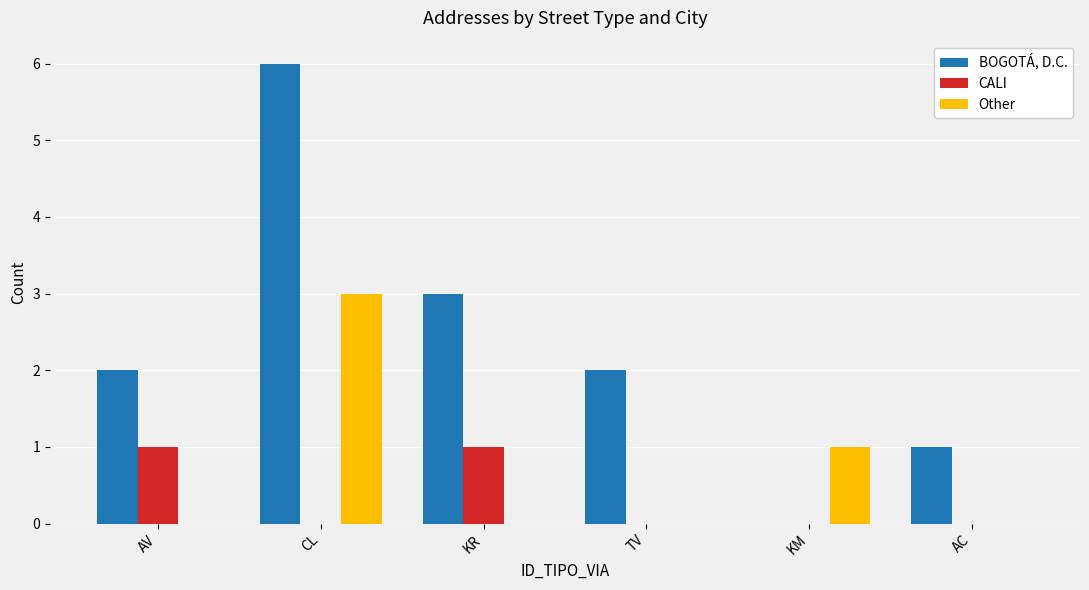

What are all the series names shown in the legend?

BOGOTÁ, D.C., CALI, Other